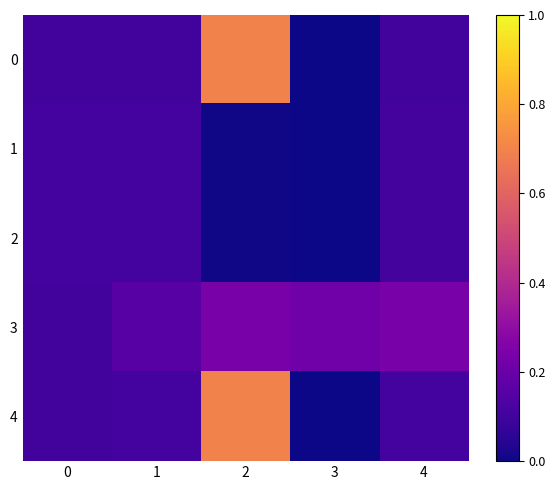

Reading left to right, what are all the values shown in this chart?

0: 0=0.1	1=0.1	2=0.7	3=0.0	4=0.1
1: 0=0.1	1=0.1	2=0.0	3=0.0	4=0.1
2: 0=0.1	1=0.1	2=0.0	3=0.0	4=0.1
3: 0=0.1	1=0.2	2=0.2	3=0.2	4=0.2
4: 0=0.1	1=0.1	2=0.7	3=0.0	4=0.1